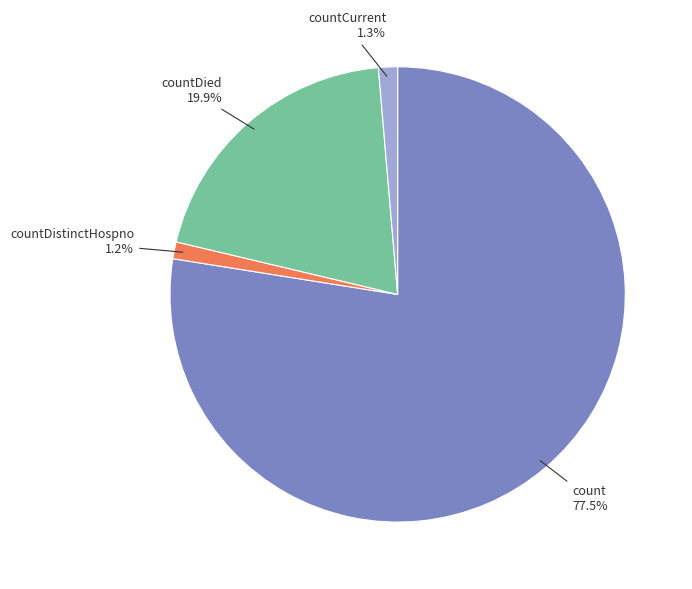

Is it true that countDistinctHospno is 11% of the pie?

False